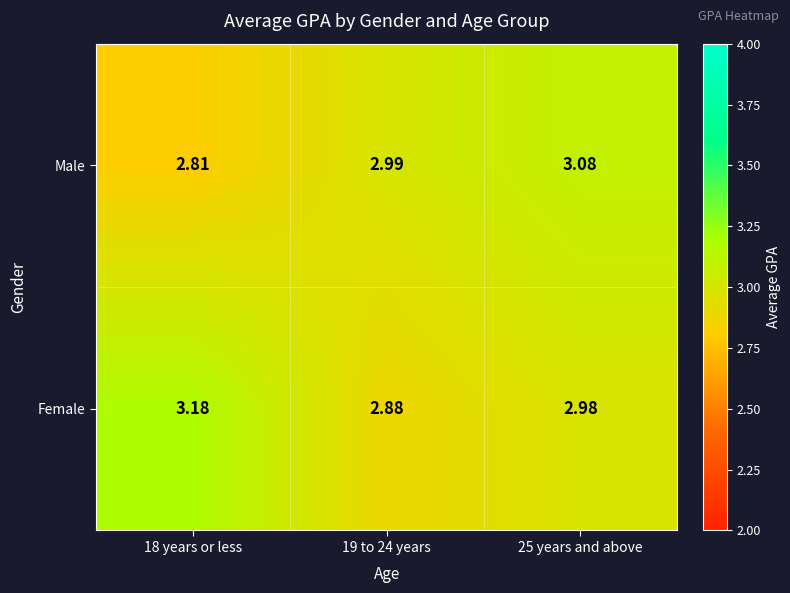

Between 18 years or less and 19 to 24 years, which series saw the biggest shift?

Female